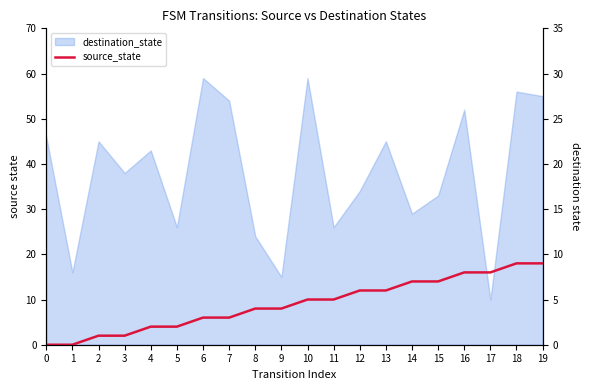

Between 2 and 3, which is larger?

2